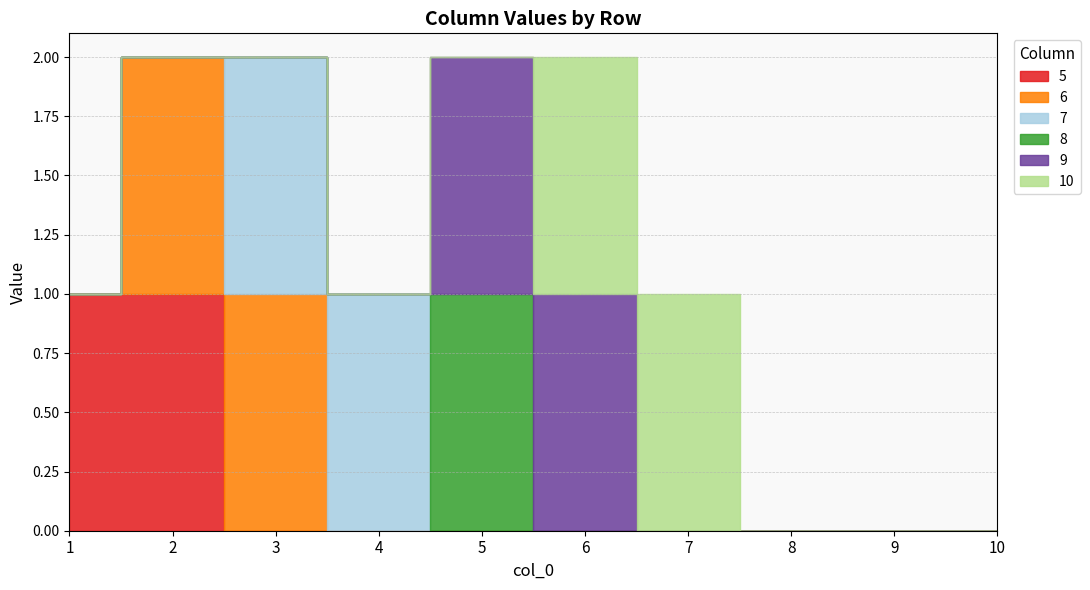

Rank the series by their maximum value, from highest to lowest.

5, 6, 7, 8, 9, 10